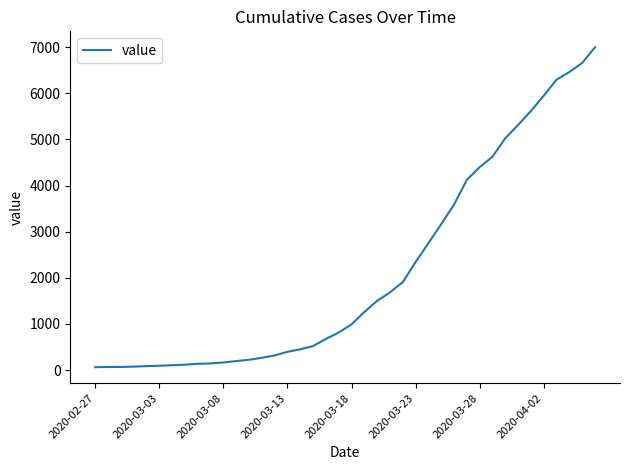

Does the chart display data point markers on the line(s)?

No